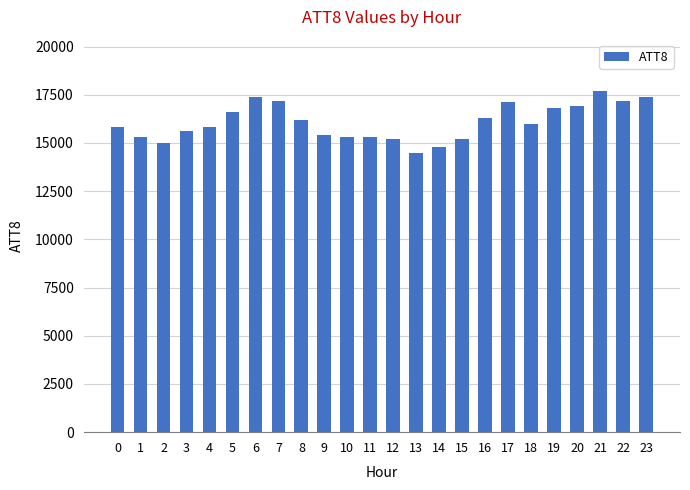

What is the difference between the values at 12 and 19?

1600